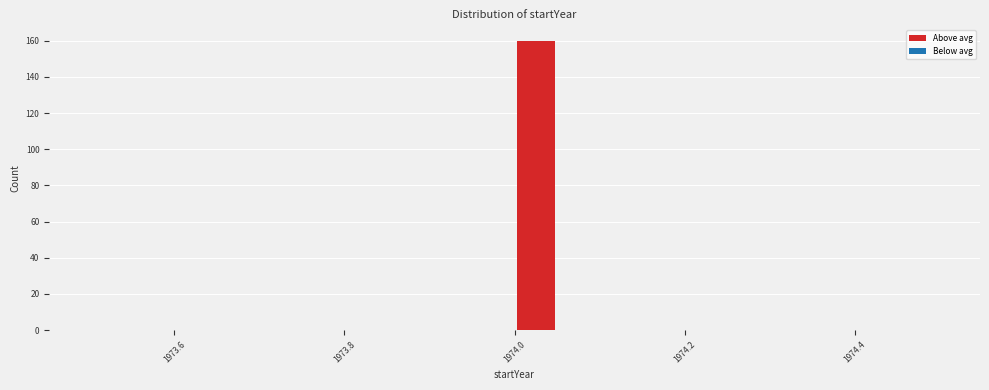

Read against the x-axis, roughly where is the centre of the tallest bar?

1974.02